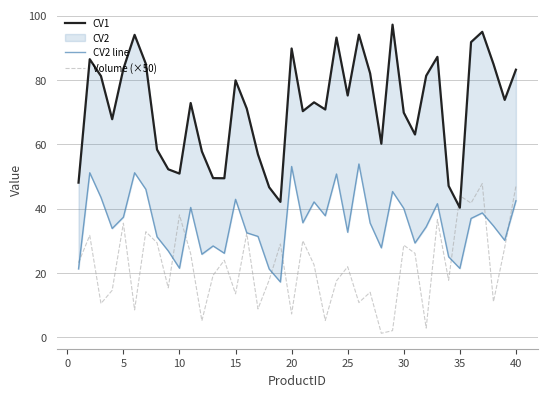

What is the sum of all Volume (×50) values?

880.0